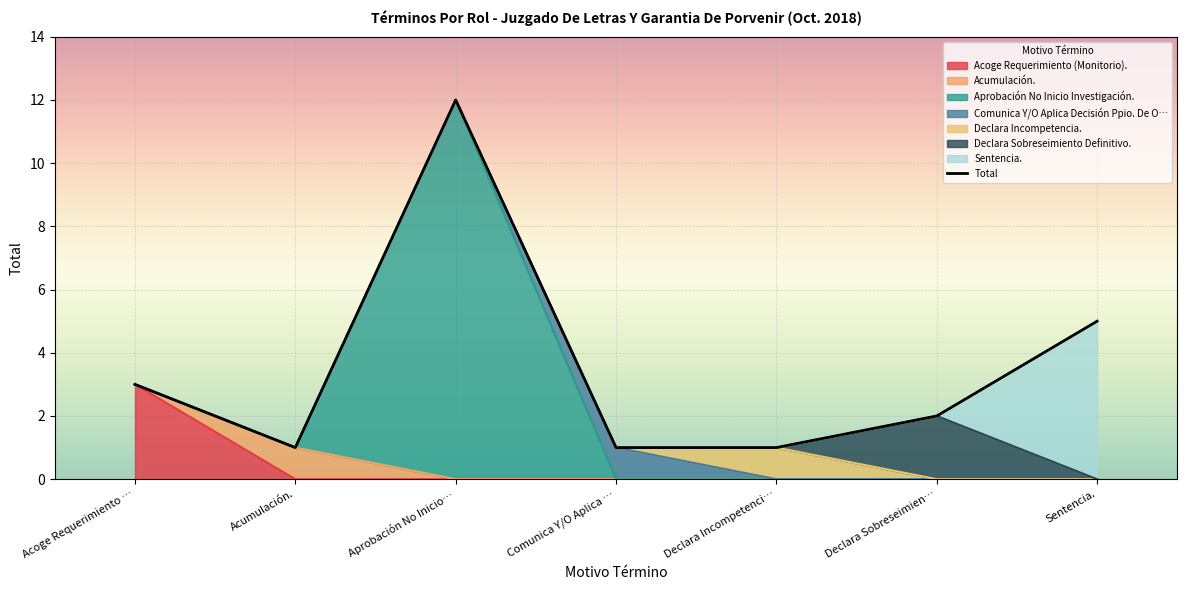

Reading left to right, what are all the values shown in this chart?

Acoge Requerimiento …=3	Acumulación.=1	Aprobación No Inicio…=12	Comunica Y/O Aplica …=1	Declara Incompetenci…=1	Declara Sobreseimien…=2	Sentencia.=5